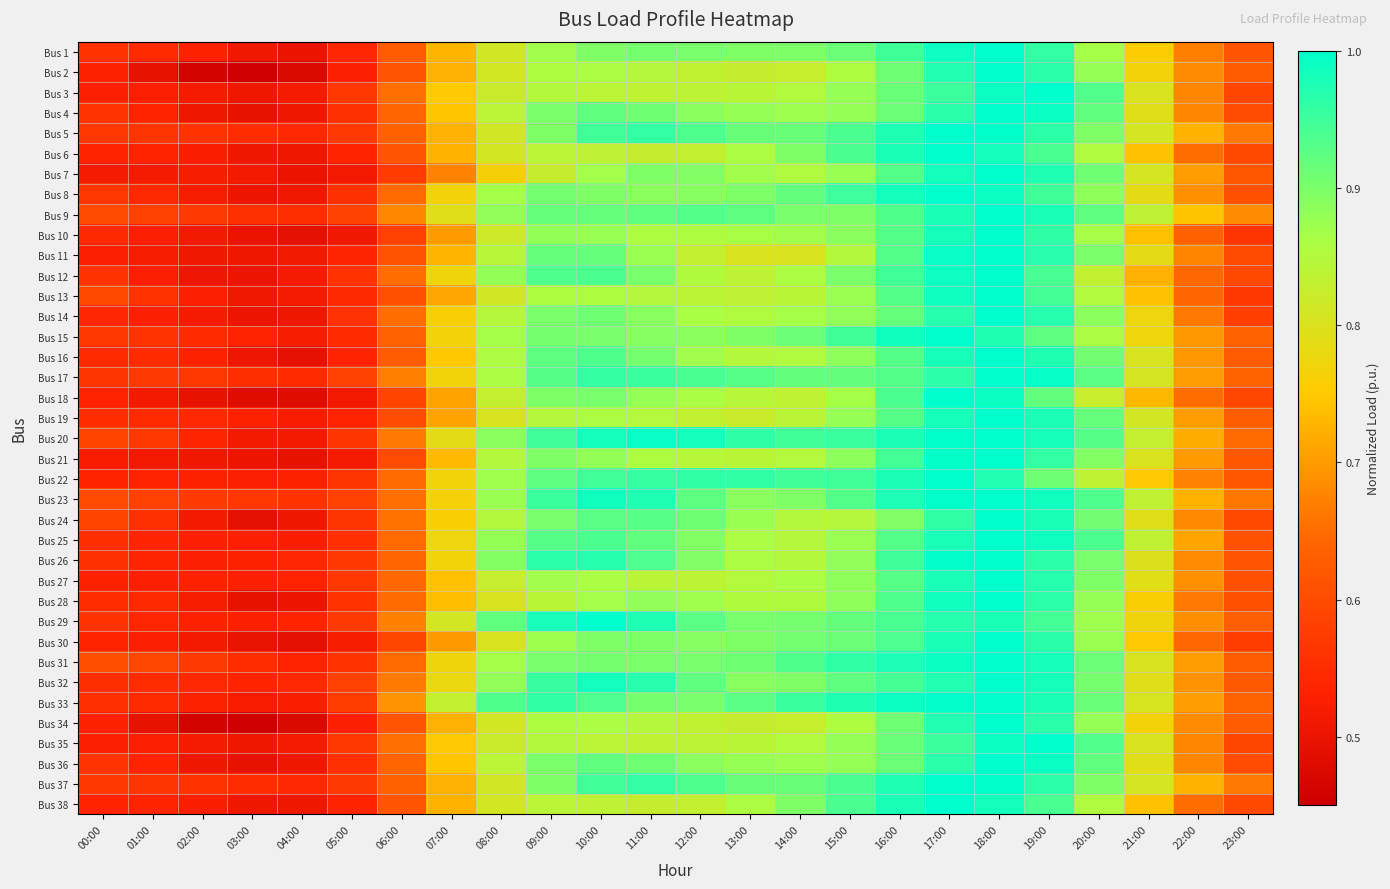

Reading left to right, transcribe all the data shown in this chart.

Bus 1: 00:00=0.6	01:00=0.5	02:00=0.5	03:00=0.5	04:00=0.5	05:00=0.5	06:00=0.6	07:00=0.7	08:00=0.8	09:00=0.9	10:00=0.9	11:00=0.9	12:00=0.9	13:00=0.9	14:00=0.9	15:00=0.9	16:00=0.9	17:00=1.0	18:00=1.0	19:00=1.0	20:00=0.9	21:00=0.8	22:00=0.7	23:00=0.6
Bus 2: 00:00=0.5	01:00=0.5	02:00=0.5	03:00=0.5	04:00=0.5	05:00=0.5	06:00=0.6	07:00=0.7	08:00=0.8	09:00=0.9	10:00=0.9	11:00=0.8	12:00=0.8	13:00=0.8	14:00=0.8	15:00=0.9	16:00=0.9	17:00=1.0	18:00=1.0	19:00=1.0	20:00=0.9	21:00=0.8	22:00=0.7	23:00=0.6
Bus 3: 00:00=0.5	01:00=0.5	02:00=0.5	03:00=0.5	04:00=0.5	05:00=0.6	06:00=0.7	07:00=0.8	08:00=0.8	09:00=0.8	10:00=0.8	11:00=0.8	12:00=0.8	13:00=0.8	14:00=0.9	15:00=0.9	16:00=0.9	17:00=1.0	18:00=1.0	19:00=1.0	20:00=0.9	21:00=0.8	22:00=0.7	23:00=0.6
Bus 4: 00:00=0.6	01:00=0.5	02:00=0.5	03:00=0.5	04:00=0.5	05:00=0.6	06:00=0.6	07:00=0.7	08:00=0.8	09:00=0.9	10:00=0.9	11:00=0.9	12:00=0.9	13:00=0.9	14:00=0.9	15:00=0.9	16:00=0.9	17:00=1.0	18:00=1.0	19:00=1.0	20:00=0.9	21:00=0.8	22:00=0.7	23:00=0.6
Bus 5: 00:00=0.6	01:00=0.6	02:00=0.6	03:00=0.5	04:00=0.5	05:00=0.6	06:00=0.6	07:00=0.7	08:00=0.8	09:00=0.9	10:00=0.9	11:00=1.0	12:00=0.9	13:00=0.9	14:00=0.9	15:00=0.9	16:00=1.0	17:00=1.0	18:00=1.0	19:00=1.0	20:00=0.9	21:00=0.8	22:00=0.7	23:00=0.7
Bus 6: 00:00=0.5	01:00=0.5	02:00=0.5	03:00=0.5	04:00=0.5	05:00=0.5	06:00=0.6	07:00=0.7	08:00=0.8	09:00=0.8	10:00=0.8	11:00=0.8	12:00=0.8	13:00=0.9	14:00=0.9	15:00=0.9	16:00=1.0	17:00=1.0	18:00=1.0	19:00=0.9	20:00=0.9	21:00=0.7	22:00=0.6	23:00=0.6
Bus 7: 00:00=0.5	01:00=0.5	02:00=0.5	03:00=0.5	04:00=0.5	05:00=0.5	06:00=0.6	07:00=0.7	08:00=0.8	09:00=0.8	10:00=0.9	11:00=0.9	12:00=0.9	13:00=0.9	14:00=0.9	15:00=0.9	16:00=0.9	17:00=1.0	18:00=1.0	19:00=1.0	20:00=0.9	21:00=0.8	22:00=0.7	23:00=0.6
Bus 8: 00:00=0.6	01:00=0.5	02:00=0.5	03:00=0.5	04:00=0.5	05:00=0.6	06:00=0.6	07:00=0.8	08:00=0.9	09:00=0.9	10:00=0.9	11:00=0.9	12:00=0.9	13:00=0.9	14:00=0.9	15:00=0.9	16:00=1.0	17:00=1.0	18:00=1.0	19:00=0.9	20:00=0.9	21:00=0.8	22:00=0.7	23:00=0.6
Bus 9: 00:00=0.6	01:00=0.6	02:00=0.6	03:00=0.6	04:00=0.6	05:00=0.6	06:00=0.7	07:00=0.8	08:00=0.9	09:00=0.9	10:00=0.9	11:00=0.9	12:00=0.9	13:00=0.9	14:00=0.9	15:00=0.9	16:00=0.9	17:00=1.0	18:00=1.0	19:00=1.0	20:00=0.9	21:00=0.8	22:00=0.7	23:00=0.7
Bus 10: 00:00=0.5	01:00=0.5	02:00=0.5	03:00=0.5	04:00=0.5	05:00=0.5	06:00=0.6	07:00=0.7	08:00=0.8	09:00=0.9	10:00=0.9	11:00=0.9	12:00=0.9	13:00=0.9	14:00=0.9	15:00=0.9	16:00=0.9	17:00=1.0	18:00=1.0	19:00=1.0	20:00=0.9	21:00=0.7	22:00=0.6	23:00=0.6
Bus 11: 00:00=0.5	01:00=0.5	02:00=0.5	03:00=0.5	04:00=0.5	05:00=0.5	06:00=0.6	07:00=0.7	08:00=0.8	09:00=0.9	10:00=0.9	11:00=0.9	12:00=0.8	13:00=0.8	14:00=0.8	15:00=0.9	16:00=0.9	17:00=1.0	18:00=1.0	19:00=1.0	20:00=0.9	21:00=0.8	22:00=0.7	23:00=0.6
Bus 12: 00:00=0.6	01:00=0.5	02:00=0.5	03:00=0.5	04:00=0.5	05:00=0.6	06:00=0.6	07:00=0.8	08:00=0.9	09:00=0.9	10:00=0.9	11:00=0.9	12:00=0.9	13:00=0.8	14:00=0.9	15:00=0.9	16:00=0.9	17:00=1.0	18:00=1.0	19:00=0.9	20:00=0.8	21:00=0.7	22:00=0.6	23:00=0.6
Bus 13: 00:00=0.6	01:00=0.6	02:00=0.5	03:00=0.5	04:00=0.5	05:00=0.5	06:00=0.6	07:00=0.7	08:00=0.8	09:00=0.9	10:00=0.9	11:00=0.8	12:00=0.8	13:00=0.8	14:00=0.8	15:00=0.9	16:00=0.9	17:00=1.0	18:00=1.0	19:00=0.9	20:00=0.9	21:00=0.7	22:00=0.6	23:00=0.6
Bus 14: 00:00=0.5	01:00=0.5	02:00=0.5	03:00=0.5	04:00=0.5	05:00=0.6	06:00=0.6	07:00=0.8	08:00=0.8	09:00=0.9	10:00=0.9	11:00=0.9	12:00=0.9	13:00=0.9	14:00=0.9	15:00=0.9	16:00=0.9	17:00=1.0	18:00=1.0	19:00=1.0	20:00=0.9	21:00=0.8	22:00=0.7	23:00=0.6
Bus 15: 00:00=0.6	01:00=0.6	02:00=0.5	03:00=0.5	04:00=0.5	05:00=0.5	06:00=0.6	07:00=0.8	08:00=0.9	09:00=0.9	10:00=0.9	11:00=0.9	12:00=0.9	13:00=0.9	14:00=0.9	15:00=0.9	16:00=1.0	17:00=1.0	18:00=1.0	19:00=0.9	20:00=0.9	21:00=0.8	22:00=0.7	23:00=0.6
Bus 16: 00:00=0.5	01:00=0.5	02:00=0.5	03:00=0.5	04:00=0.5	05:00=0.5	06:00=0.6	07:00=0.7	08:00=0.9	09:00=0.9	10:00=0.9	11:00=0.9	12:00=0.9	13:00=0.8	14:00=0.9	15:00=0.9	16:00=0.9	17:00=1.0	18:00=1.0	19:00=1.0	20:00=0.9	21:00=0.8	22:00=0.7	23:00=0.6
Bus 17: 00:00=0.6	01:00=0.6	02:00=0.6	03:00=0.6	04:00=0.5	05:00=0.6	06:00=0.7	07:00=0.8	08:00=0.9	09:00=0.9	10:00=1.0	11:00=1.0	12:00=0.9	13:00=0.9	14:00=0.9	15:00=0.9	16:00=0.9	17:00=1.0	18:00=1.0	19:00=1.0	20:00=0.9	21:00=0.8	22:00=0.7	23:00=0.6
Bus 18: 00:00=0.5	01:00=0.5	02:00=0.5	03:00=0.5	04:00=0.5	05:00=0.5	06:00=0.6	07:00=0.7	08:00=0.8	09:00=0.9	10:00=0.9	11:00=0.9	12:00=0.9	13:00=0.8	14:00=0.8	15:00=0.9	16:00=0.9	17:00=1.0	18:00=1.0	19:00=0.9	20:00=0.8	21:00=0.7	22:00=0.6	23:00=0.6
Bus 19: 00:00=0.6	01:00=0.5	02:00=0.5	03:00=0.5	04:00=0.5	05:00=0.5	06:00=0.6	07:00=0.7	08:00=0.8	09:00=0.8	10:00=0.9	11:00=0.8	12:00=0.8	13:00=0.8	14:00=0.8	15:00=0.9	16:00=0.9	17:00=1.0	18:00=1.0	19:00=1.0	20:00=0.9	21:00=0.8	22:00=0.7	23:00=0.6
Bus 20: 00:00=0.6	01:00=0.6	02:00=0.5	03:00=0.5	04:00=0.5	05:00=0.6	06:00=0.7	07:00=0.8	08:00=0.9	09:00=0.9	10:00=1.0	11:00=1.0	12:00=1.0	13:00=1.0	14:00=0.9	15:00=1.0	16:00=1.0	17:00=1.0	18:00=1.0	19:00=1.0	20:00=0.9	21:00=0.8	22:00=0.7	23:00=0.6
Bus 21: 00:00=0.5	01:00=0.5	02:00=0.5	03:00=0.5	04:00=0.5	05:00=0.5	06:00=0.6	07:00=0.7	08:00=0.9	09:00=0.9	10:00=0.9	11:00=0.9	12:00=0.8	13:00=0.8	14:00=0.8	15:00=0.9	16:00=0.9	17:00=1.0	18:00=1.0	19:00=1.0	20:00=0.9	21:00=0.8	22:00=0.7	23:00=0.6
Bus 22: 00:00=0.5	01:00=0.5	02:00=0.5	03:00=0.5	04:00=0.5	05:00=0.6	06:00=0.6	07:00=0.8	08:00=0.9	09:00=0.9	10:00=0.9	11:00=1.0	12:00=1.0	13:00=1.0	14:00=0.9	15:00=0.9	16:00=1.0	17:00=1.0	18:00=1.0	19:00=0.9	20:00=0.8	21:00=0.8	22:00=0.7	23:00=0.6
Bus 23: 00:00=0.6	01:00=0.6	02:00=0.6	03:00=0.6	04:00=0.6	05:00=0.6	06:00=0.7	07:00=0.8	08:00=0.9	09:00=1.0	10:00=1.0	11:00=1.0	12:00=0.9	13:00=0.9	14:00=0.9	15:00=0.9	16:00=1.0	17:00=1.0	18:00=1.0	19:00=1.0	20:00=0.9	21:00=0.8	22:00=0.7	23:00=0.7
Bus 24: 00:00=0.6	01:00=0.6	02:00=0.5	03:00=0.5	04:00=0.5	05:00=0.6	06:00=0.7	07:00=0.8	08:00=0.9	09:00=0.9	10:00=0.9	11:00=0.9	12:00=0.9	13:00=0.9	14:00=0.8	15:00=0.8	16:00=0.9	17:00=1.0	18:00=1.0	19:00=1.0	20:00=0.9	21:00=0.8	22:00=0.7	23:00=0.6
Bus 25: 00:00=0.6	01:00=0.5	02:00=0.5	03:00=0.5	04:00=0.5	05:00=0.6	06:00=0.6	07:00=0.8	08:00=0.9	09:00=0.9	10:00=0.9	11:00=0.9	12:00=0.9	13:00=0.9	14:00=0.8	15:00=0.9	16:00=0.9	17:00=1.0	18:00=1.0	19:00=1.0	20:00=0.9	21:00=0.8	22:00=0.7	23:00=0.6
Bus 26: 00:00=0.6	01:00=0.5	02:00=0.5	03:00=0.5	04:00=0.5	05:00=0.6	06:00=0.6	07:00=0.8	08:00=0.9	09:00=1.0	10:00=1.0	11:00=0.9	12:00=0.9	13:00=0.9	14:00=0.8	15:00=0.9	16:00=0.9	17:00=1.0	18:00=1.0	19:00=1.0	20:00=0.9	21:00=0.8	22:00=0.7	23:00=0.6
Bus 27: 00:00=0.5	01:00=0.5	02:00=0.5	03:00=0.5	04:00=0.5	05:00=0.6	06:00=0.6	07:00=0.7	08:00=0.8	09:00=0.9	10:00=0.9	11:00=0.8	12:00=0.8	13:00=0.8	14:00=0.9	15:00=0.9	16:00=0.9	17:00=1.0	18:00=1.0	19:00=1.0	20:00=0.9	21:00=0.8	22:00=0.7	23:00=0.6
Bus 28: 00:00=0.6	01:00=0.5	02:00=0.5	03:00=0.5	04:00=0.5	05:00=0.6	06:00=0.6	07:00=0.7	08:00=0.8	09:00=0.8	10:00=0.9	11:00=0.9	12:00=0.9	13:00=0.9	14:00=0.9	15:00=0.9	16:00=0.9	17:00=1.0	18:00=1.0	19:00=1.0	20:00=0.9	21:00=0.8	22:00=0.7	23:00=0.6
Bus 29: 00:00=0.6	01:00=0.5	02:00=0.5	03:00=0.5	04:00=0.5	05:00=0.6	06:00=0.7	07:00=0.8	08:00=0.9	09:00=1.0	10:00=1.0	11:00=1.0	12:00=0.9	13:00=0.9	14:00=0.9	15:00=0.9	16:00=0.9	17:00=1.0	18:00=1.0	19:00=0.9	20:00=0.9	21:00=0.8	22:00=0.7	23:00=0.6
Bus 30: 00:00=0.5	01:00=0.5	02:00=0.5	03:00=0.5	04:00=0.5	05:00=0.5	06:00=0.6	07:00=0.7	08:00=0.8	09:00=0.9	10:00=0.9	11:00=0.9	12:00=0.9	13:00=0.9	14:00=0.9	15:00=0.9	16:00=0.9	17:00=1.0	18:00=1.0	19:00=1.0	20:00=0.9	21:00=0.8	22:00=0.6	23:00=0.6
Bus 31: 00:00=0.6	01:00=0.6	02:00=0.6	03:00=0.5	04:00=0.5	05:00=0.6	06:00=0.6	07:00=0.8	08:00=0.9	09:00=0.9	10:00=0.9	11:00=0.9	12:00=0.9	13:00=0.9	14:00=0.9	15:00=1.0	16:00=1.0	17:00=1.0	18:00=1.0	19:00=1.0	20:00=0.9	21:00=0.8	22:00=0.7	23:00=0.6
Bus 32: 00:00=0.6	01:00=0.6	02:00=0.5	03:00=0.5	04:00=0.5	05:00=0.6	06:00=0.7	07:00=0.8	08:00=0.9	09:00=1.0	10:00=1.0	11:00=1.0	12:00=0.9	13:00=0.9	14:00=0.9	15:00=0.9	16:00=0.9	17:00=1.0	18:00=1.0	19:00=1.0	20:00=0.9	21:00=0.8	22:00=0.7	23:00=0.6
Bus 33: 00:00=0.6	01:00=0.5	02:00=0.5	03:00=0.5	04:00=0.5	05:00=0.6	06:00=0.7	07:00=0.8	08:00=0.9	09:00=1.0	10:00=0.9	11:00=0.9	12:00=0.9	13:00=0.9	14:00=1.0	15:00=1.0	16:00=1.0	17:00=1.0	18:00=1.0	19:00=1.0	20:00=0.9	21:00=0.8	22:00=0.7	23:00=0.6
Bus 34: 00:00=0.5	01:00=0.5	02:00=0.5	03:00=0.5	04:00=0.5	05:00=0.5	06:00=0.6	07:00=0.7	08:00=0.8	09:00=0.9	10:00=0.9	11:00=0.8	12:00=0.8	13:00=0.8	14:00=0.8	15:00=0.9	16:00=0.9	17:00=1.0	18:00=1.0	19:00=1.0	20:00=0.9	21:00=0.8	22:00=0.7	23:00=0.6
Bus 35: 00:00=0.5	01:00=0.5	02:00=0.5	03:00=0.5	04:00=0.5	05:00=0.6	06:00=0.7	07:00=0.8	08:00=0.8	09:00=0.8	10:00=0.8	11:00=0.8	12:00=0.8	13:00=0.8	14:00=0.9	15:00=0.9	16:00=0.9	17:00=1.0	18:00=1.0	19:00=1.0	20:00=0.9	21:00=0.8	22:00=0.7	23:00=0.6
Bus 36: 00:00=0.6	01:00=0.5	02:00=0.5	03:00=0.5	04:00=0.5	05:00=0.6	06:00=0.6	07:00=0.7	08:00=0.8	09:00=0.9	10:00=0.9	11:00=0.9	12:00=0.9	13:00=0.9	14:00=0.9	15:00=0.9	16:00=0.9	17:00=1.0	18:00=1.0	19:00=1.0	20:00=0.9	21:00=0.8	22:00=0.7	23:00=0.6
Bus 37: 00:00=0.6	01:00=0.6	02:00=0.6	03:00=0.5	04:00=0.5	05:00=0.6	06:00=0.6	07:00=0.7	08:00=0.8	09:00=0.9	10:00=0.9	11:00=1.0	12:00=0.9	13:00=0.9	14:00=0.9	15:00=0.9	16:00=1.0	17:00=1.0	18:00=1.0	19:00=1.0	20:00=0.9	21:00=0.8	22:00=0.7	23:00=0.7
Bus 38: 00:00=0.5	01:00=0.5	02:00=0.5	03:00=0.5	04:00=0.5	05:00=0.5	06:00=0.6	07:00=0.7	08:00=0.8	09:00=0.8	10:00=0.8	11:00=0.8	12:00=0.8	13:00=0.9	14:00=0.9	15:00=0.9	16:00=1.0	17:00=1.0	18:00=1.0	19:00=0.9	20:00=0.9	21:00=0.7	22:00=0.6	23:00=0.6